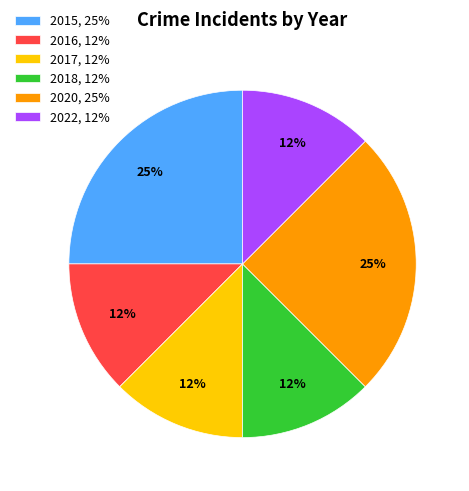

How many segments does this pie chart have?

6